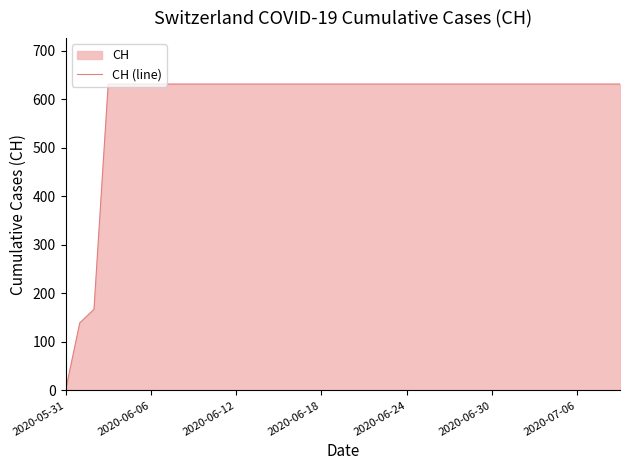

What is the label of the 30th point from the right?

10